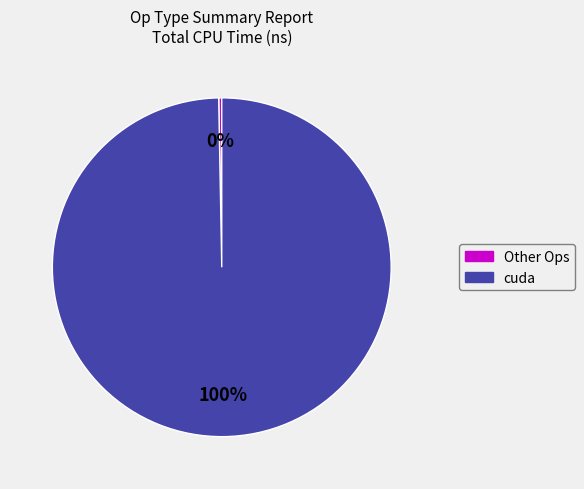

Is there a majority slice in this chart?

Yes